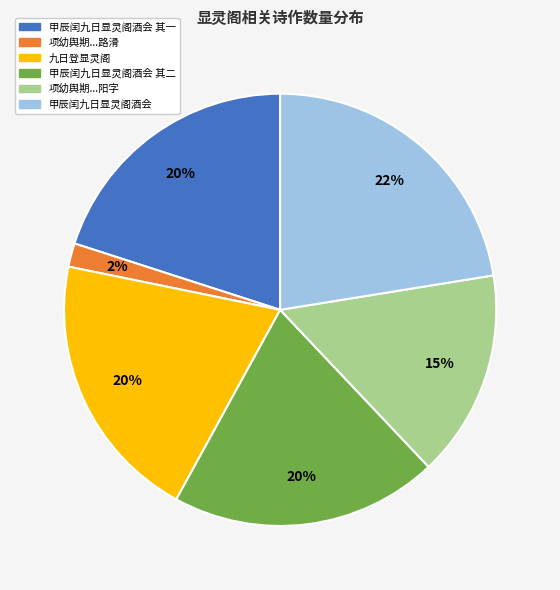

Does any single category account for the majority?

No